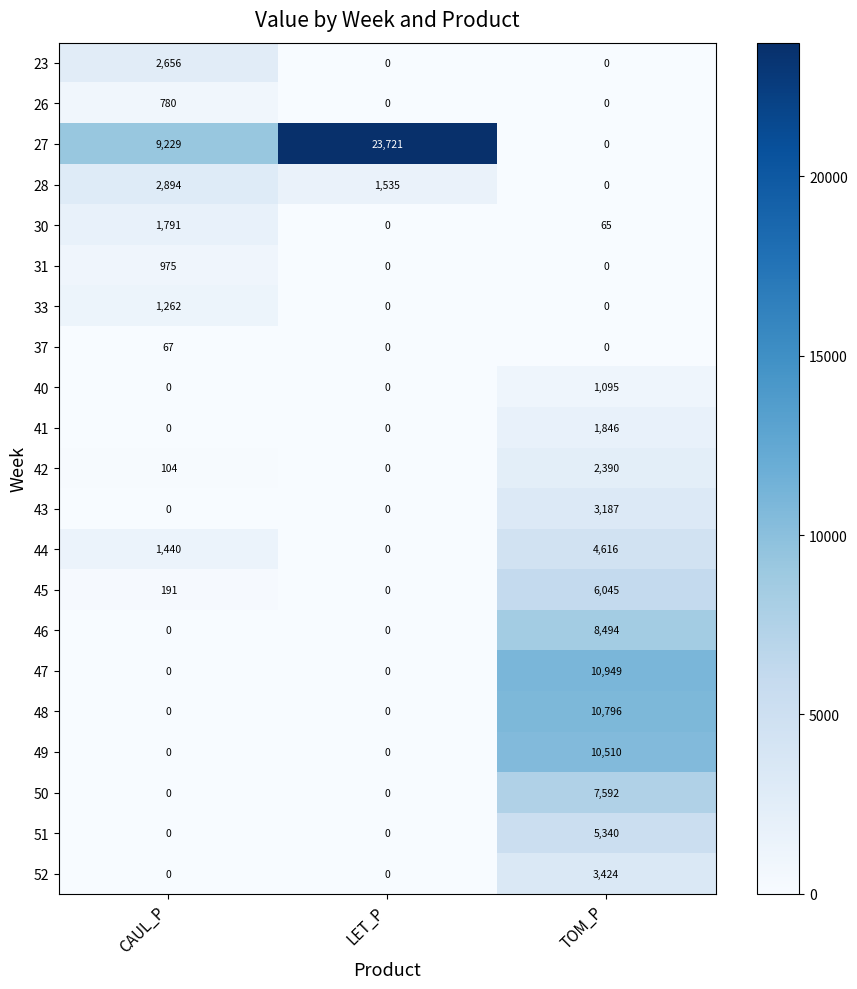

The value of 47 at CAUL_P is -4979. True or false?

False